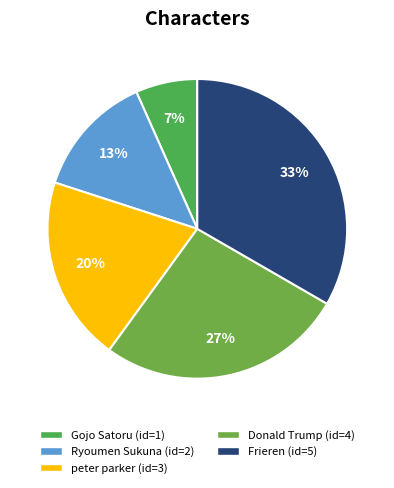

Is Donald Trump the majority of the pie?

No